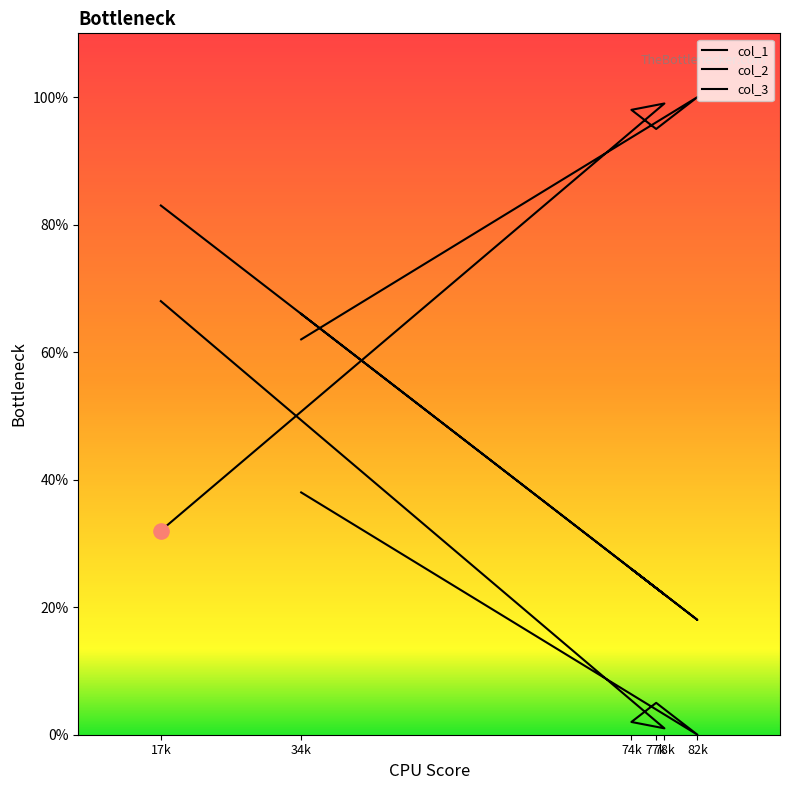

Which series has the widest spread of Y values?

col_2